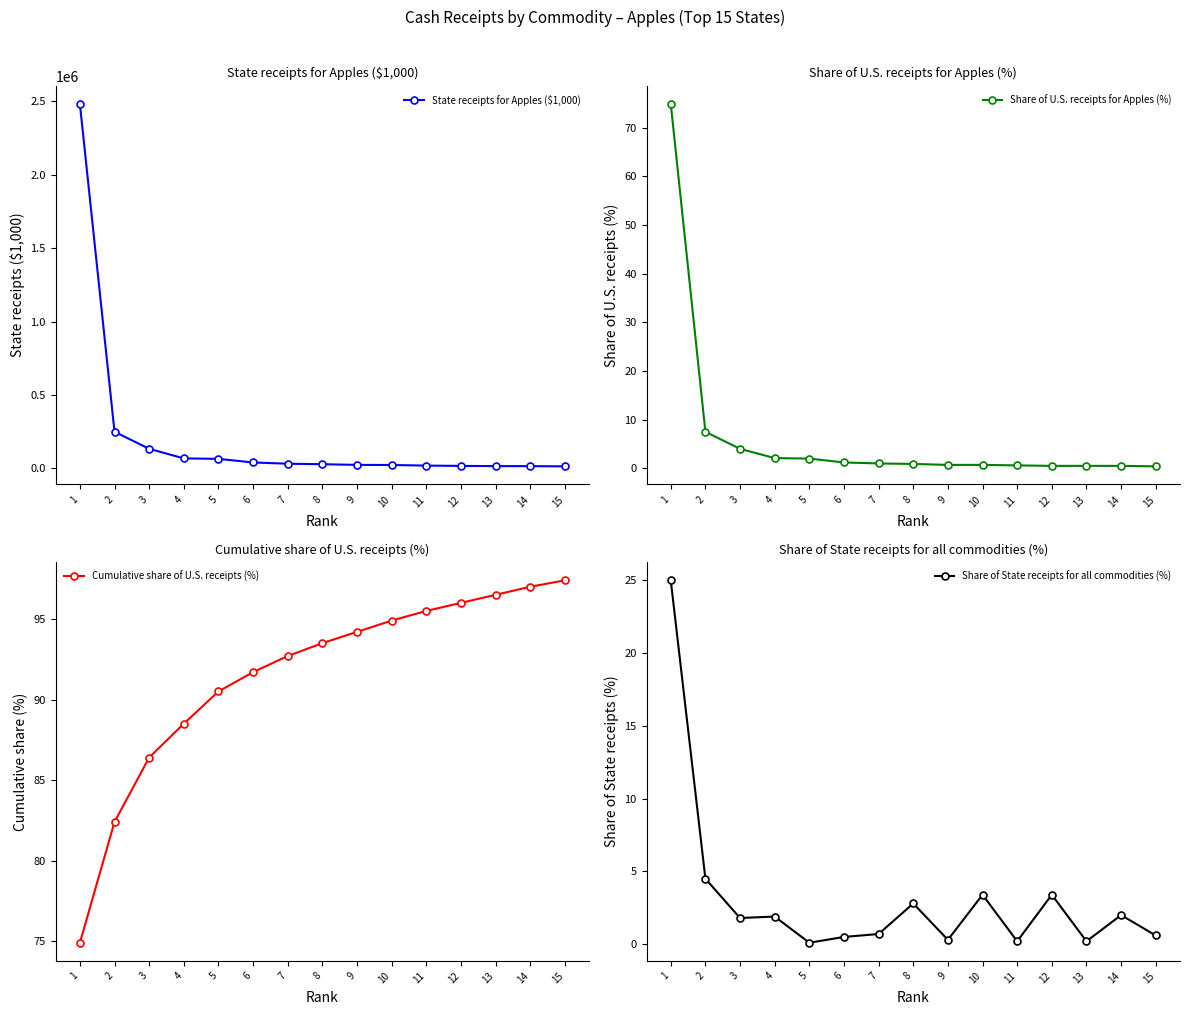

At how many categories does at least one series exceed 1581310?

1